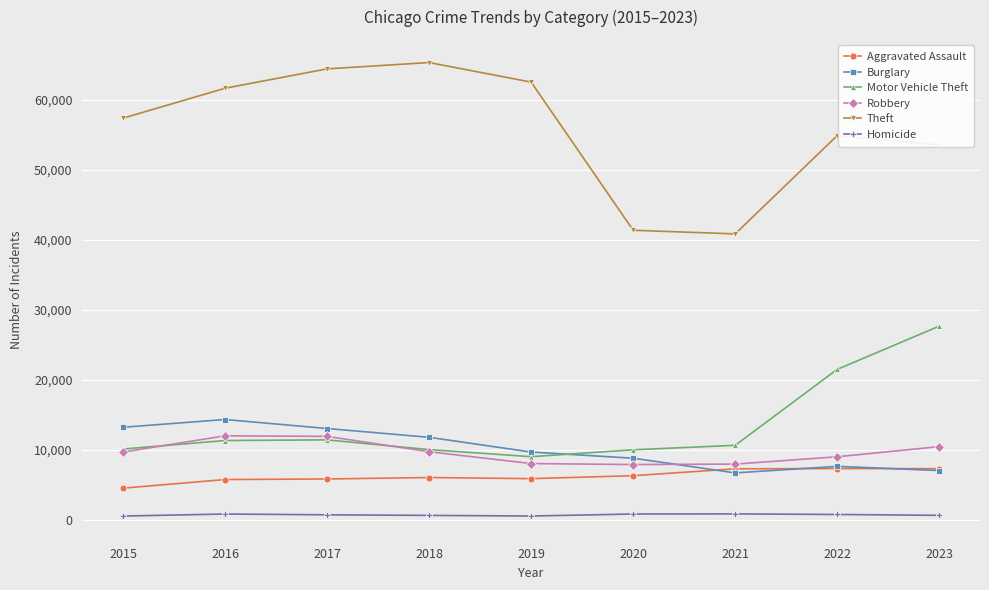

Which series has the widest spread of values?

Theft